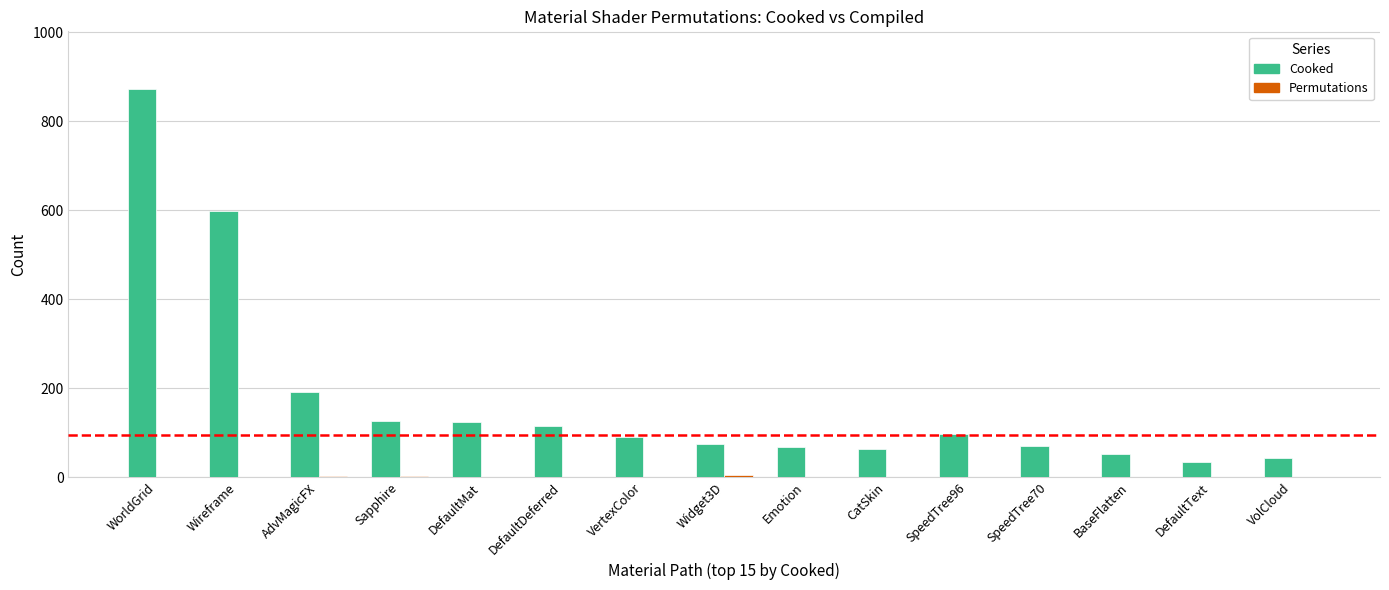

The Cooked series shows 68 at Emotion. True or false?

True